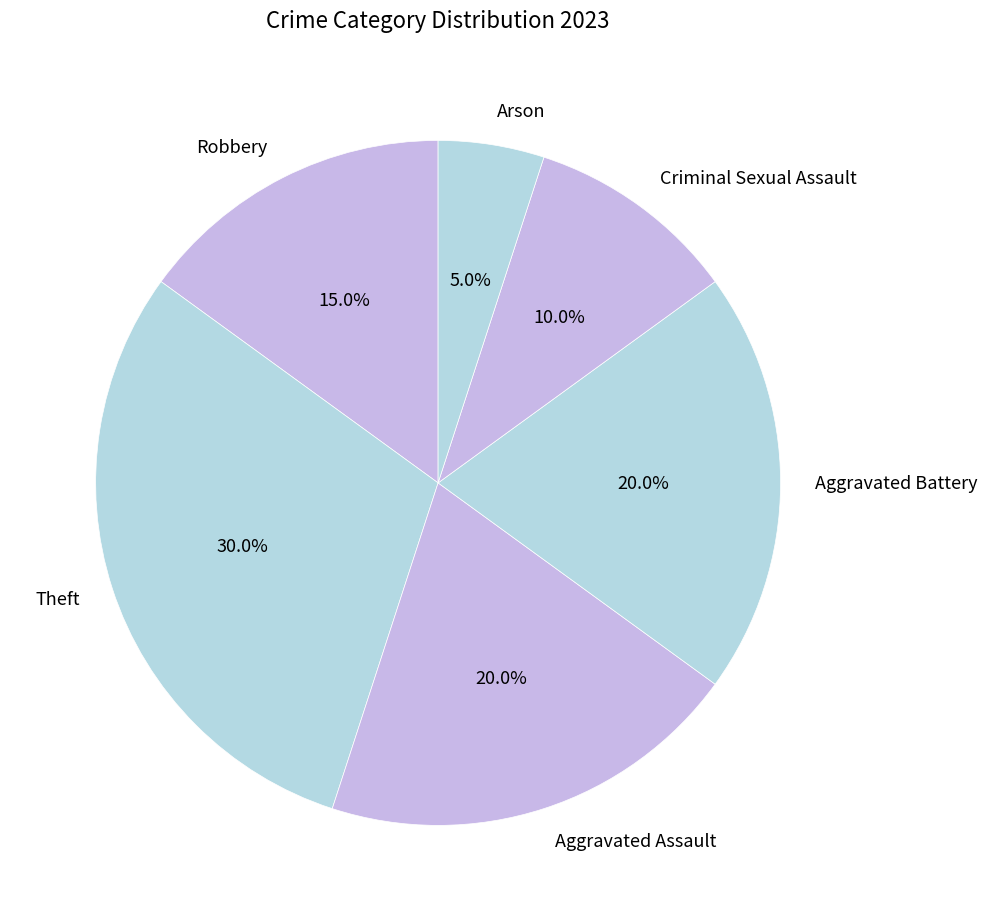

Does any single category account for the majority?

No